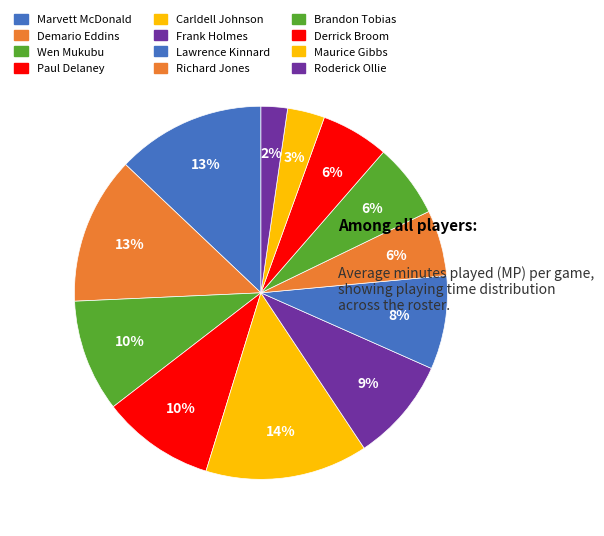

To the nearest percent, what is the average slice percentage?

8%